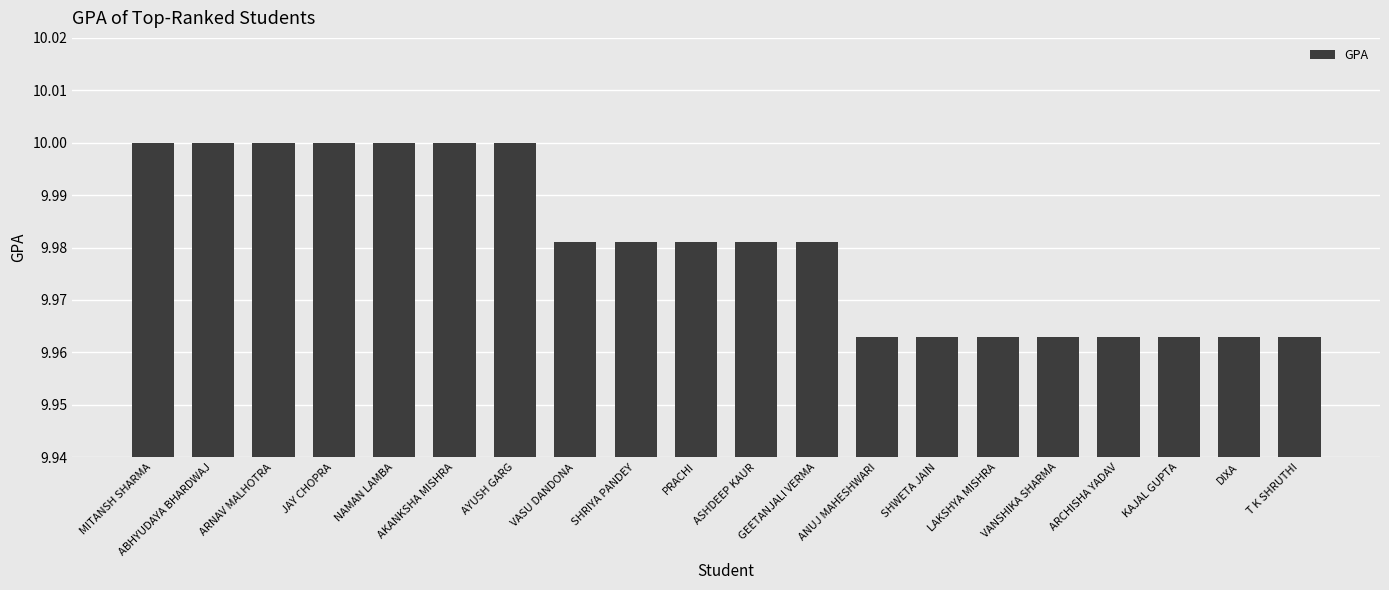

Are the bars horizontal?

No